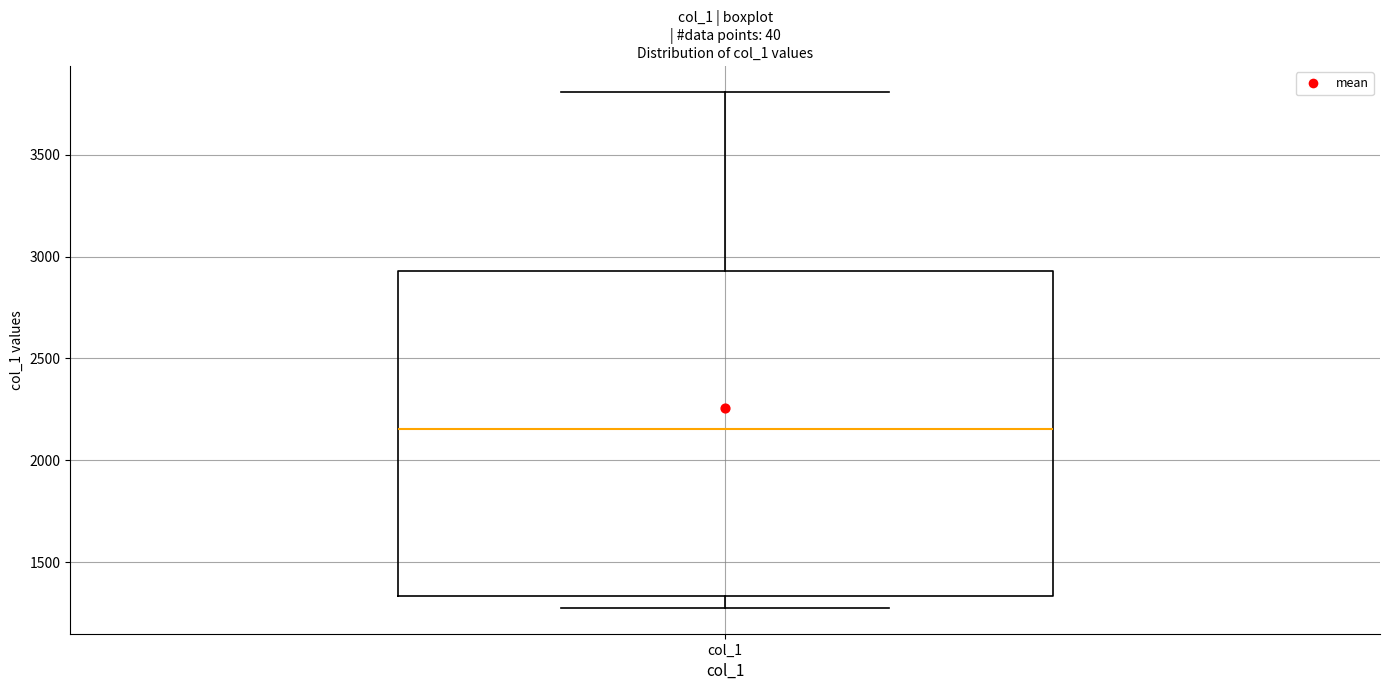

Transcribe this box plot: give where the median line is, the range the box spans, and where the two whiskers end, as read against the y-axis. The values are not printed on the chart, so give them approximately, as read against the axis.

median 2150, box 1350 to 2950, whiskers 1300 to 3800